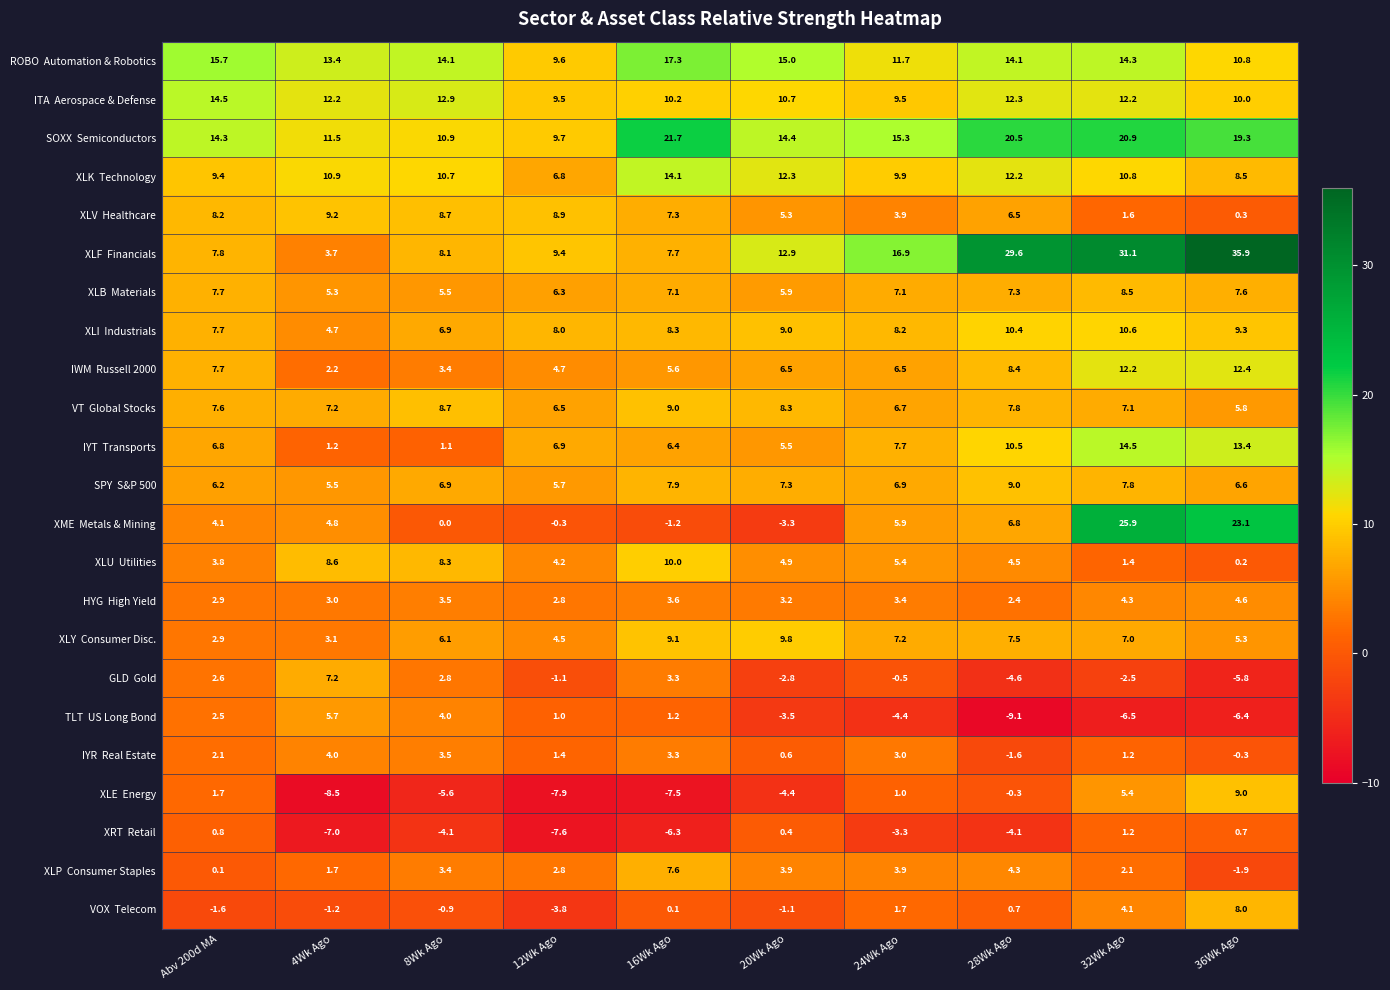

What is the total value across all series at 8Wk Ago?

118.9